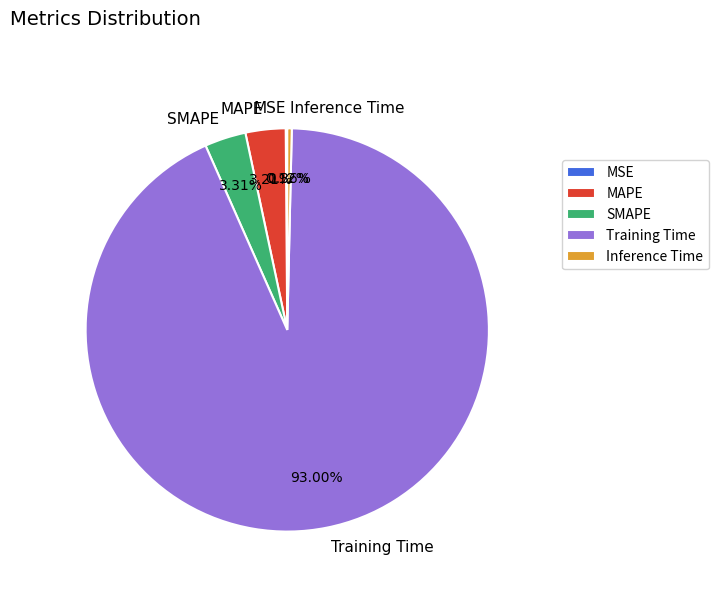

Which category accounts for the majority?

Training Time